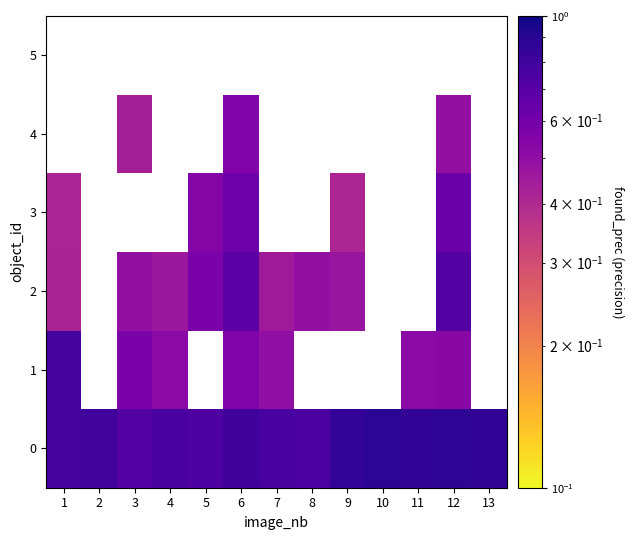

At which label does 1 reach its minimum?

7